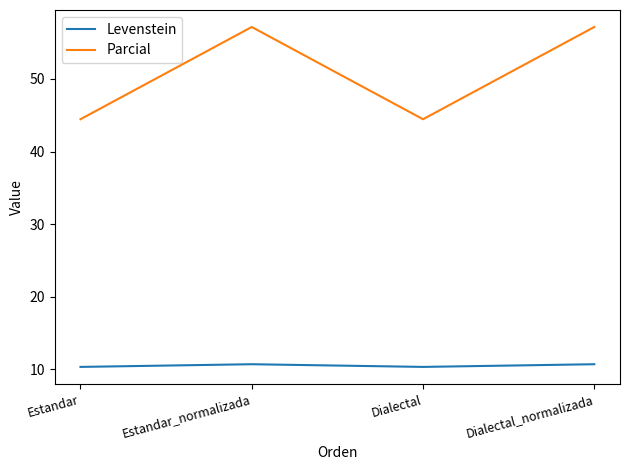

Which series changed the most between Dialectal and Dialectal_normalizada?

Parcial